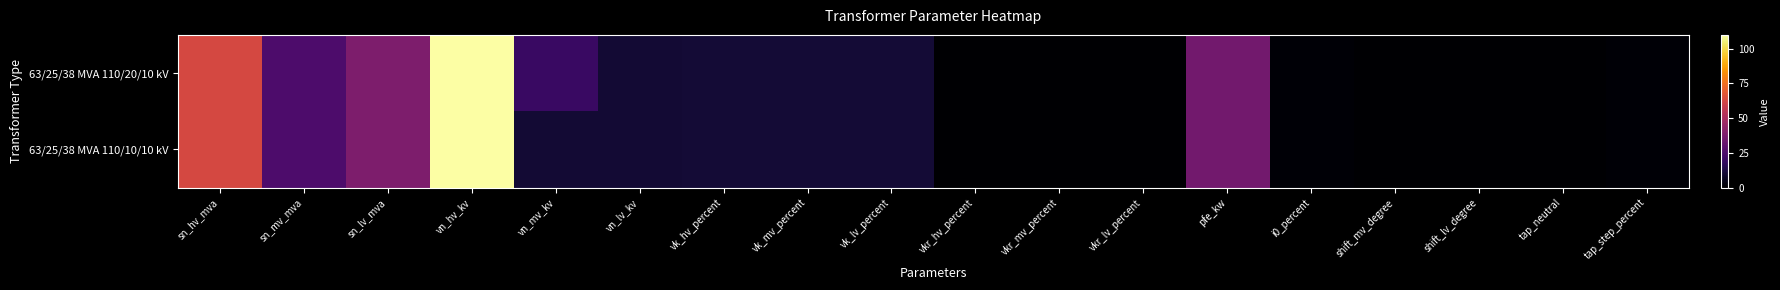

Reading left to right, what are all the values shown in this chart?

63/25/38 MVA 110/20/10 kV: sn_hv_mva=63.0	sn_mv_mva=25.0	sn_lv_mva=38.0	vn_hv_kv=110.0	vn_mv_kv=20.0	vn_lv_kv=10.0	vk_hv_percent=10.4	vk_mv_percent=10.4	vk_lv_percent=10.4	vkr_hv_percent=0.3	vkr_mv_percent=0.3	vkr_lv_percent=0.3	pfe_kw=35.0	i0_percent=0.9	shift_mv_degree=0.0	shift_lv_degree=0.0	tap_neutral=0.0	tap_step_percent=1.2
63/25/38 MVA 110/10/10 kV: sn_hv_mva=63.0	sn_mv_mva=25.0	sn_lv_mva=38.0	vn_hv_kv=110.0	vn_mv_kv=10.0	vn_lv_kv=10.0	vk_hv_percent=10.4	vk_mv_percent=10.4	vk_lv_percent=10.4	vkr_hv_percent=0.3	vkr_mv_percent=0.3	vkr_lv_percent=0.3	pfe_kw=35.0	i0_percent=0.9	shift_mv_degree=0.0	shift_lv_degree=0.0	tap_neutral=0.0	tap_step_percent=1.2